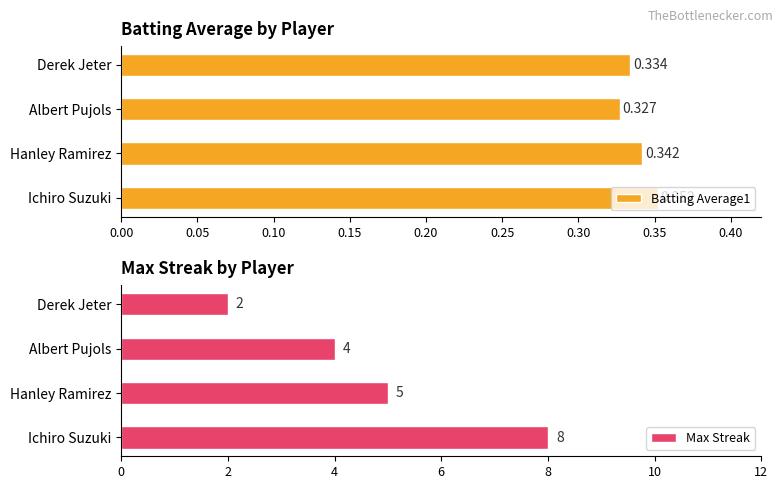

Rank the categories by Batting Average1 value from highest to lowest.

Ichiro Suzuki, Hanley Ramirez, Derek Jeter, Albert Pujols